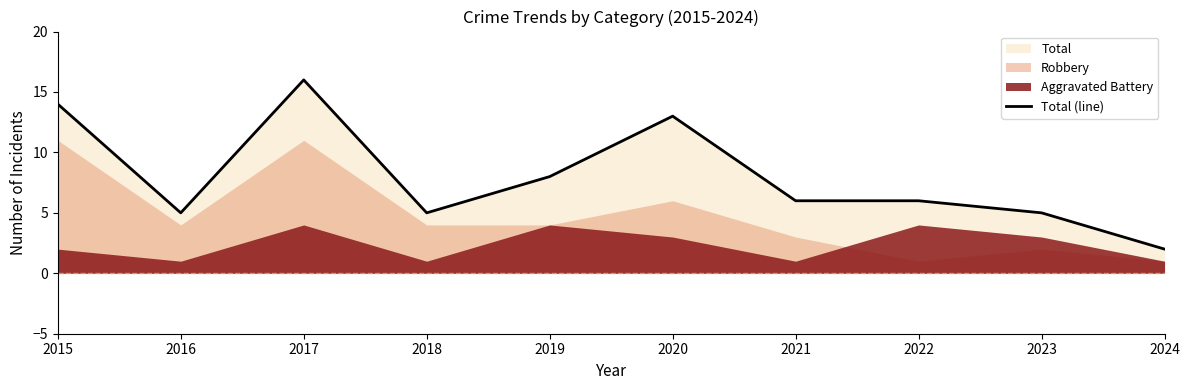

Count the number of values greater than 6.

4